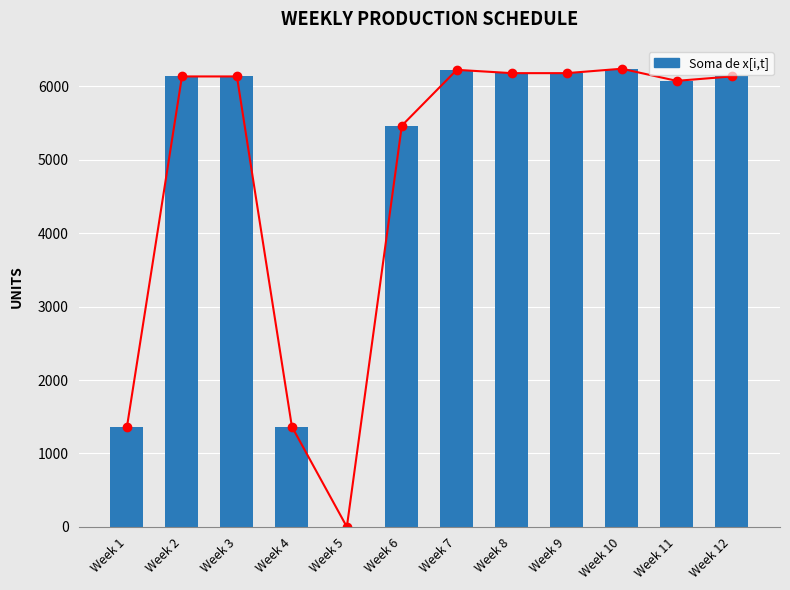

True or false: the data shows 1279 at Week 3.

False